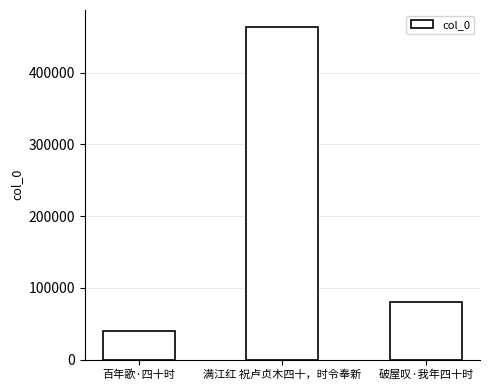

Rank the categories by value from highest to lowest.

满江红 祝卢贞木四十，时令奉新, 破屋叹·我年四十时, 百年歌·四十时